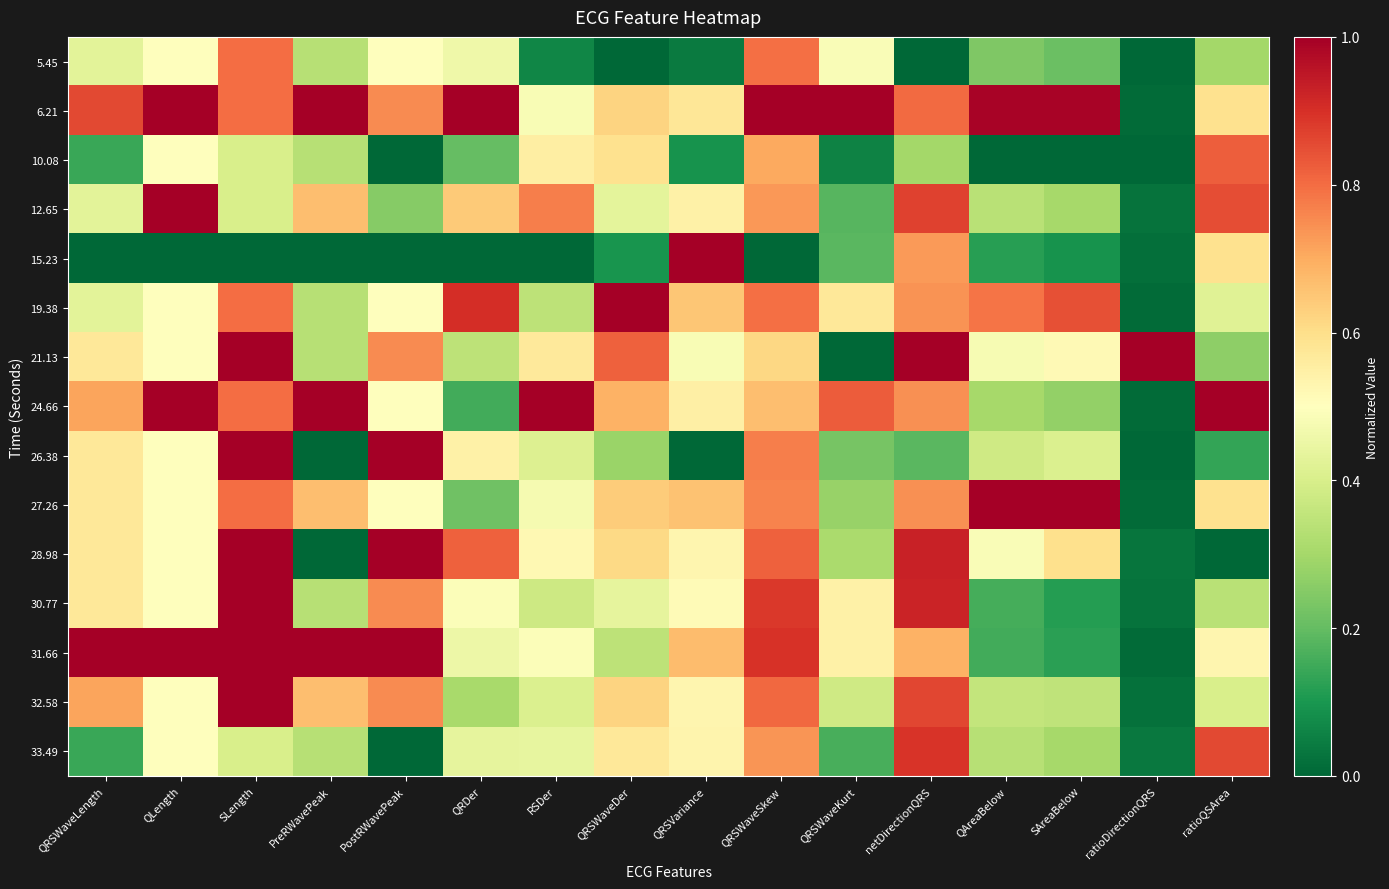

Which series has the largest total across all categories?

6.21